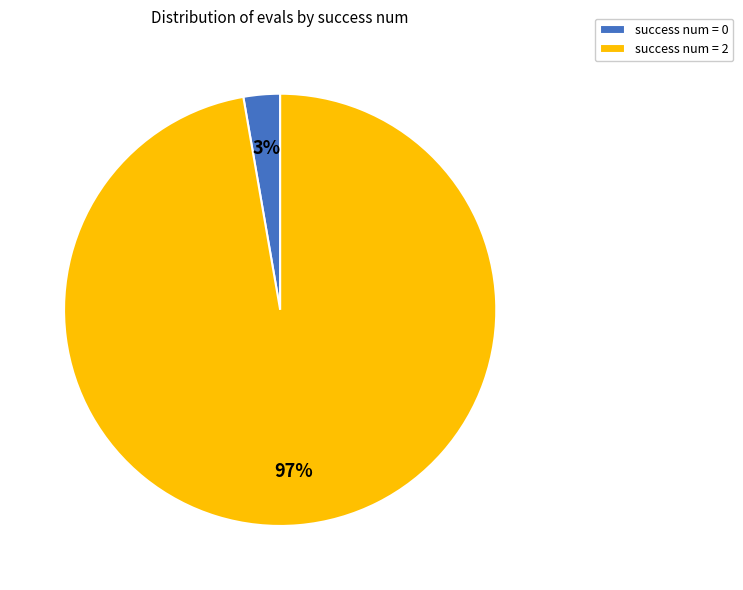

Which has a higher value, success num = 0 or success num = 2?

success num = 2